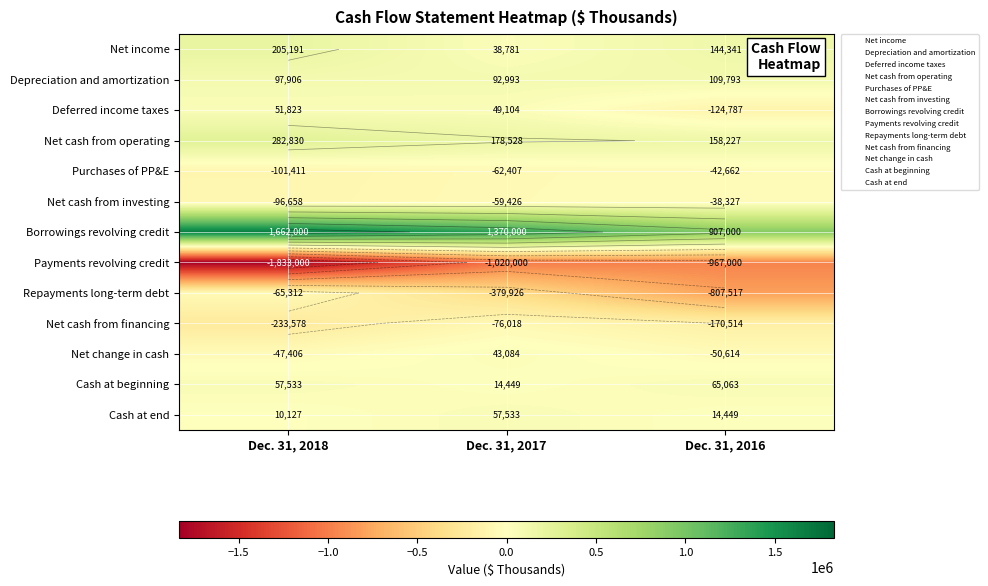

How many data points in Repayments long-term debt are above -379926?

1